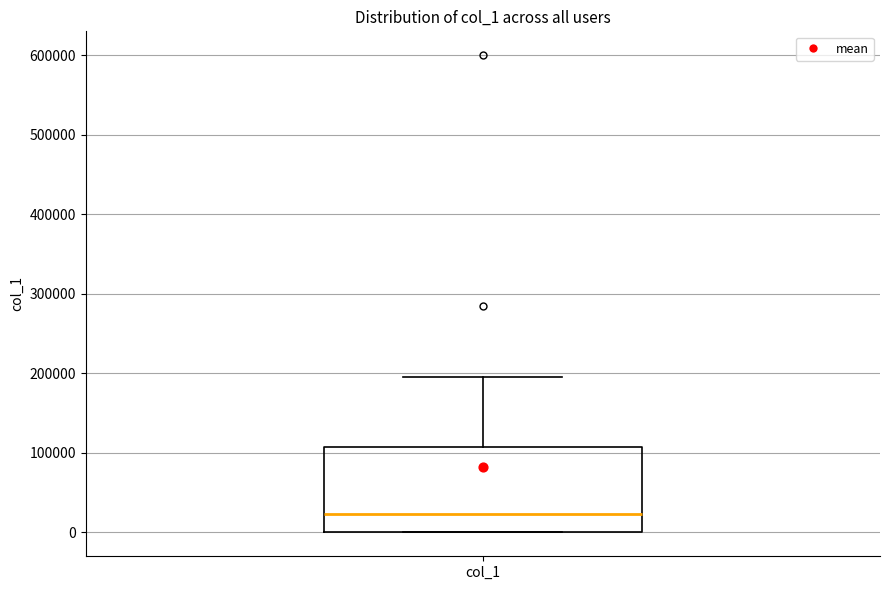

Transcribe this box plot: give where the median line is, the range the box spans, and where the two whiskers end, as read against the y-axis. The values are not printed on the chart, so give them approximately, as read against the axis.

median 20000, box 0 to 110000, whiskers 0 to 200000